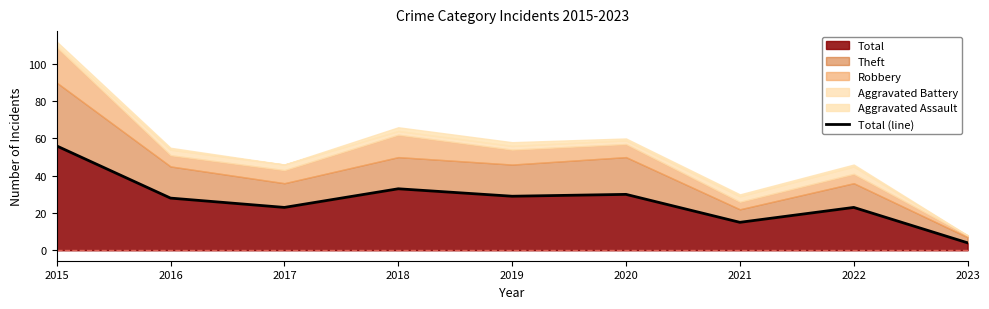

How many interior local peaks (higher than both neighbors) does the data have?

3